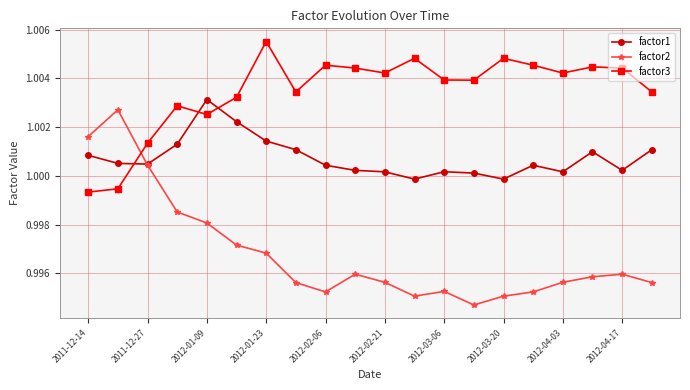

Rank the series by their average value, from highest to lowest.

factor3, factor1, factor2